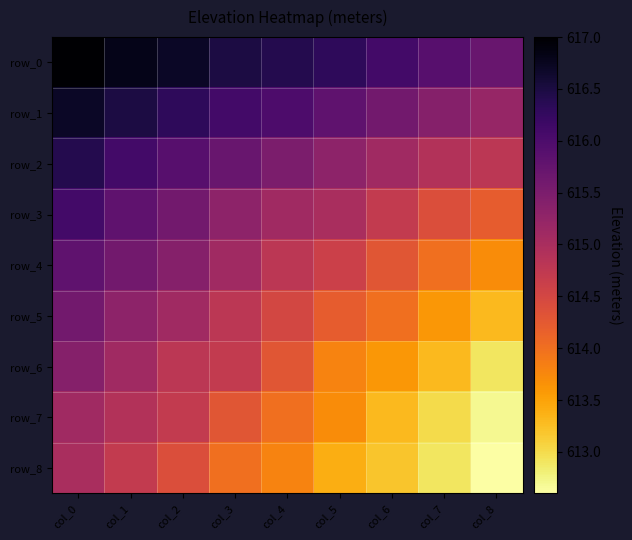

True or false: row_3 has a value of 1082.6 at col_1.

False